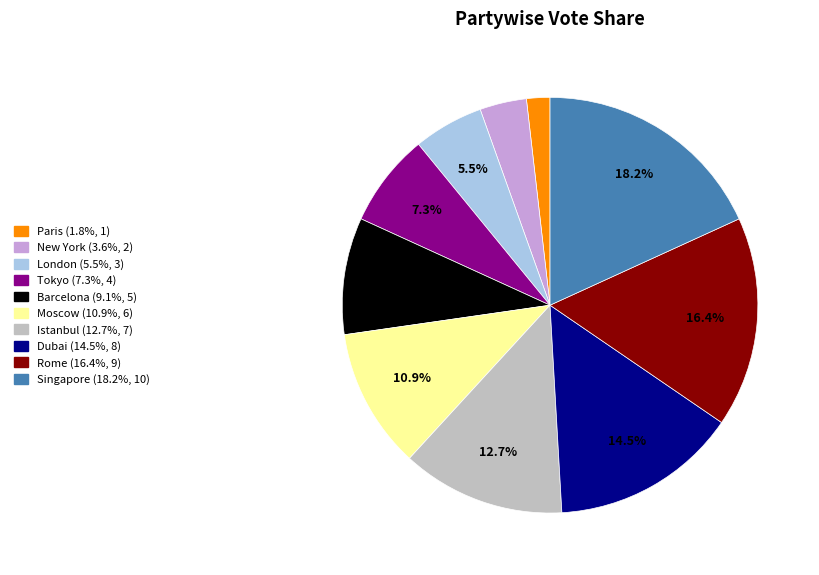

To the nearest percent, what percentage of the pie is Moscow?

11%